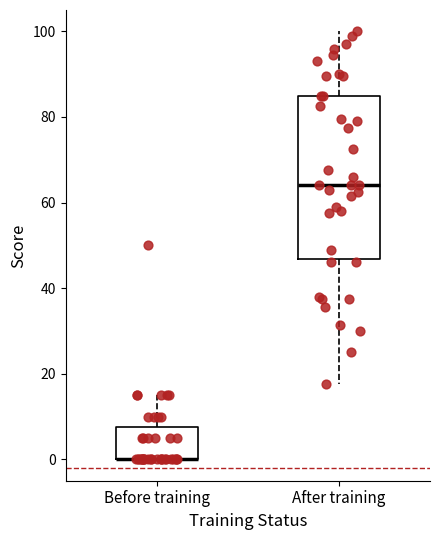

Reading left to right, read every box against the y-axis: the position of its median line, the range the box covers, and the ends of its whiskers. The values are not printed on the chart, so give them approximately, as read against the axis.

Before training: median 0 (drawn on the box's lower edge), box 0 to 8, whiskers 0 to 16
After training: median 64, box 46 to 86, whiskers 18 to 100